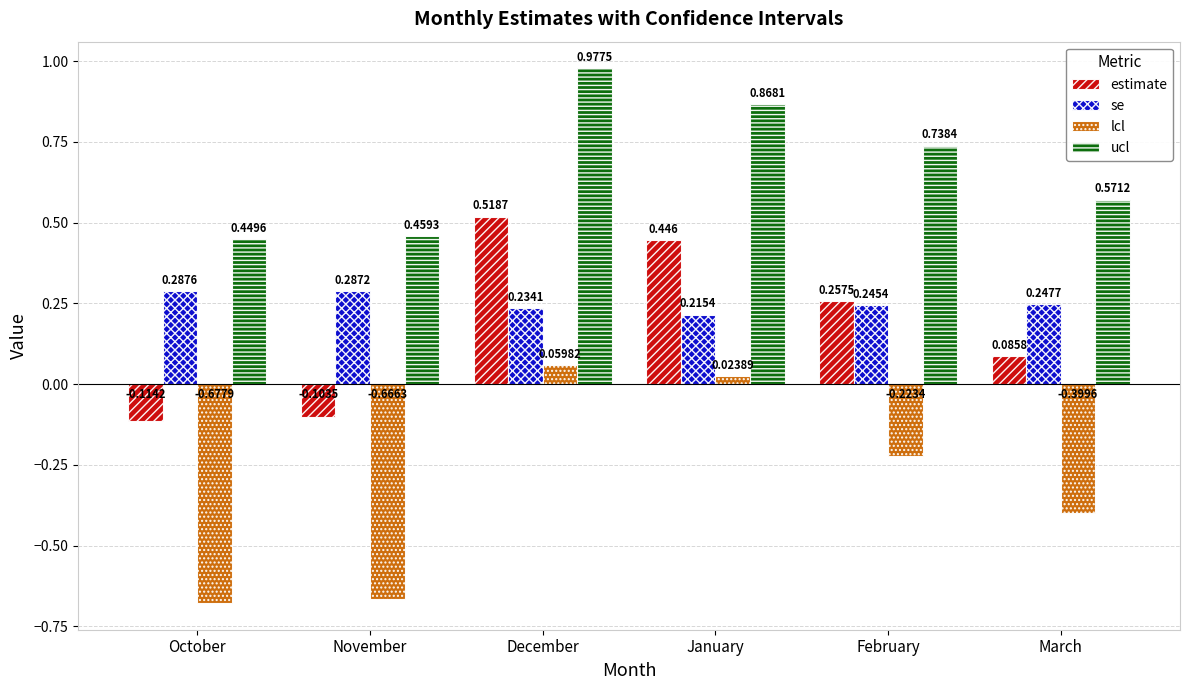

Rank the series at March from lowest to highest value.

lcl, estimate, se, ucl